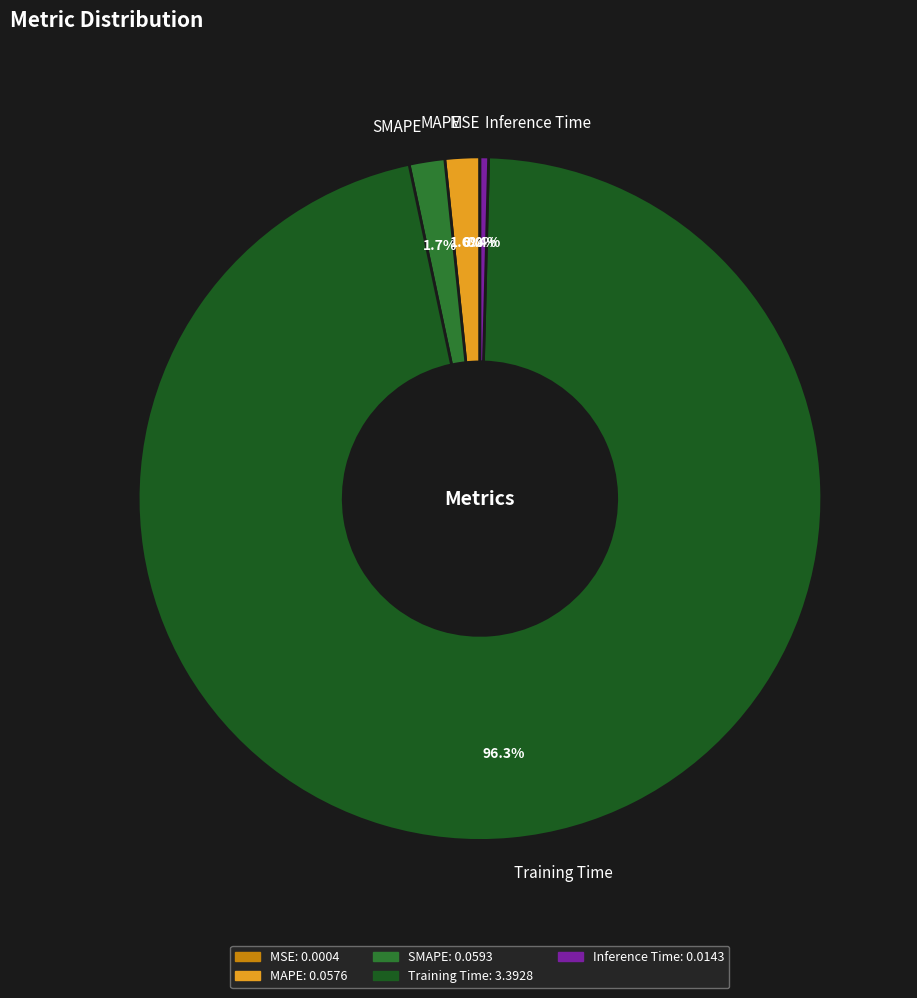

Does SMAPE represent more than half of the total?

No